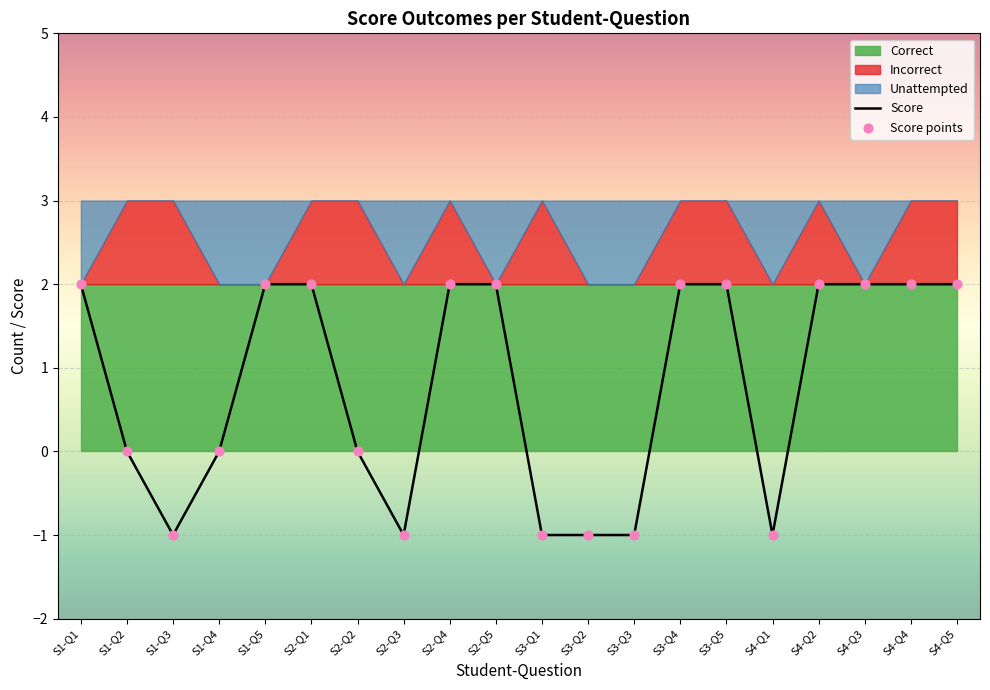

The value of Score at S3-Q3 is 0. True or false?

False